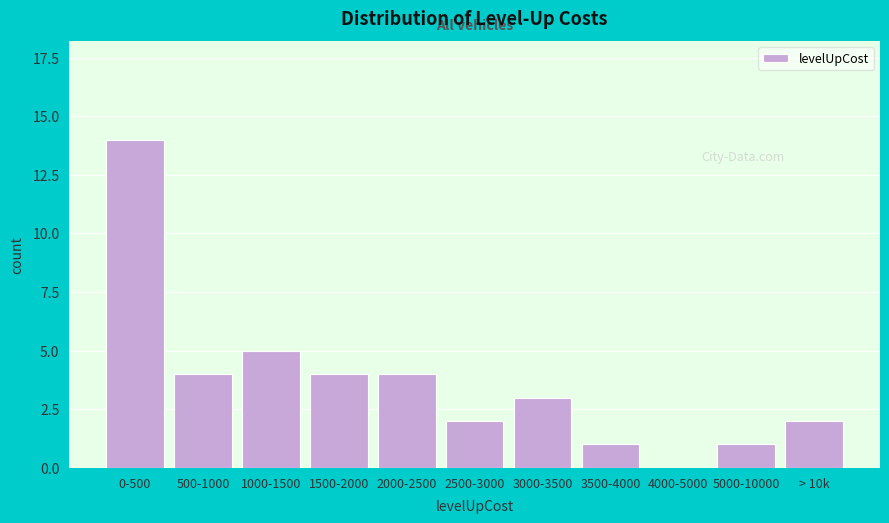

Reading right to left, list all the values displayed in this chart.

> 10k=2	5000-10000=1	4000-5000=0	3500-4000=1	3000-3500=3	2500-3000=2	2000-2500=4	1500-2000=4	1000-1500=5	500-1000=4	0-500=14